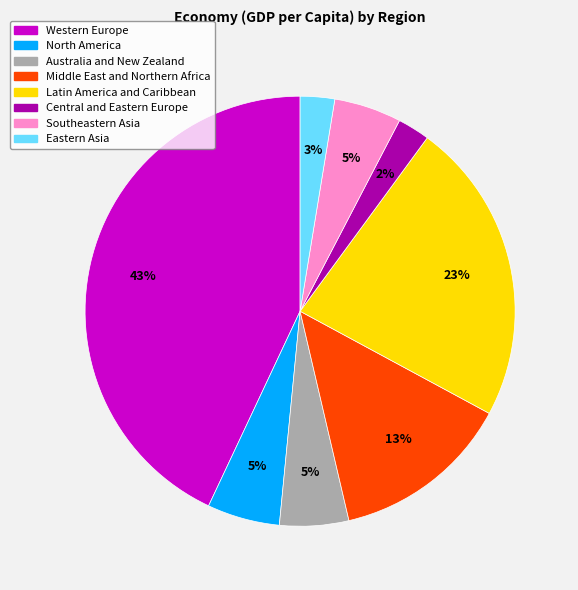

Does any single category account for the majority?

No